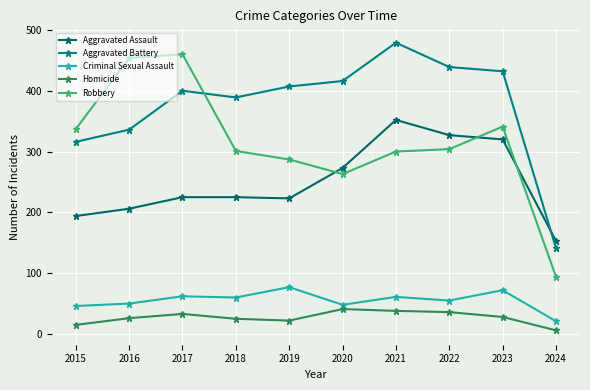

The value of Robbery at 2023 is 341. True or false?

True